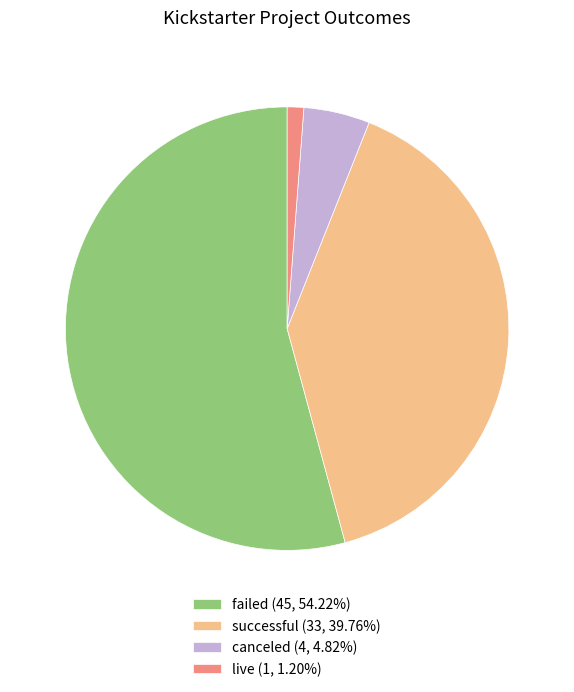

Combined, do canceled (4, 4.82%) and live (1, 1.20%) account for over 50%?

No